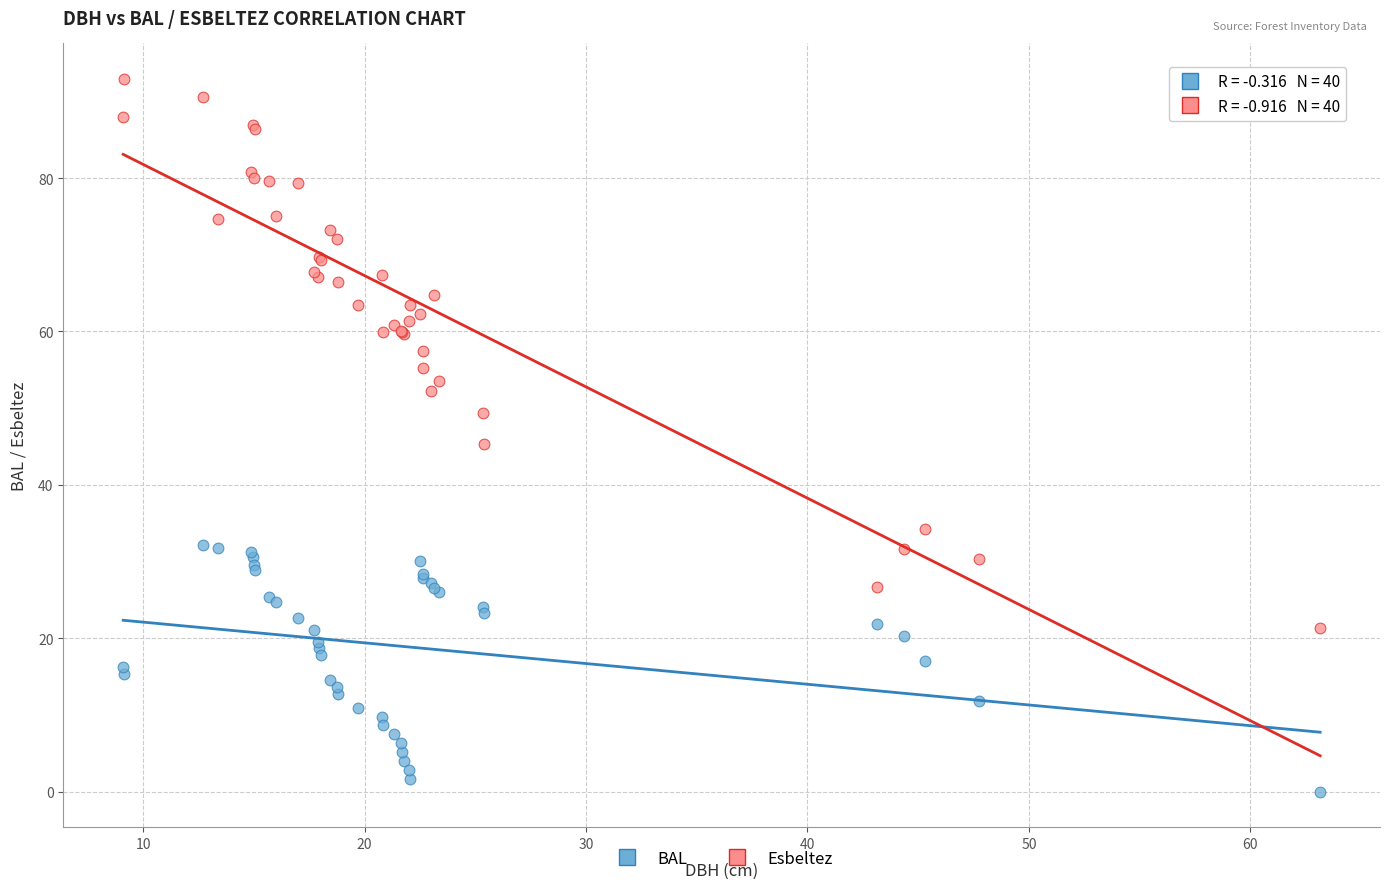

What are all the series names shown in the legend?

BAL, Esbeltez